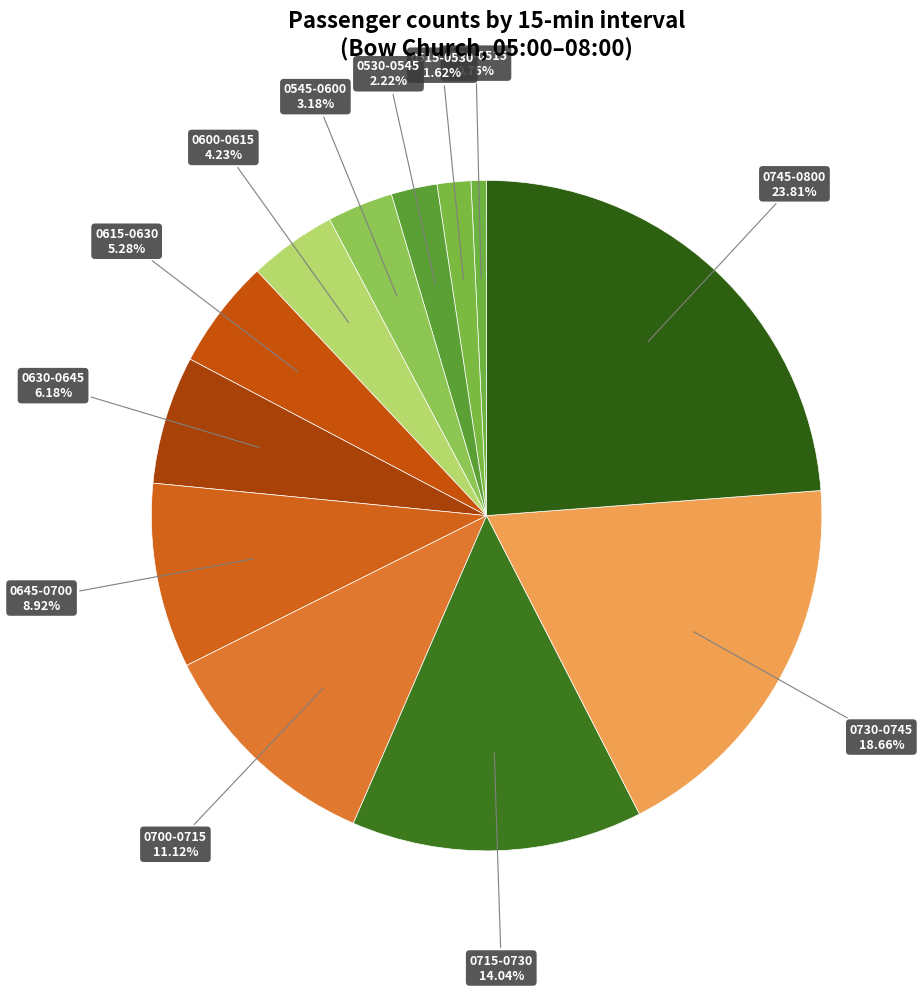

How many segments does this pie chart have?

12